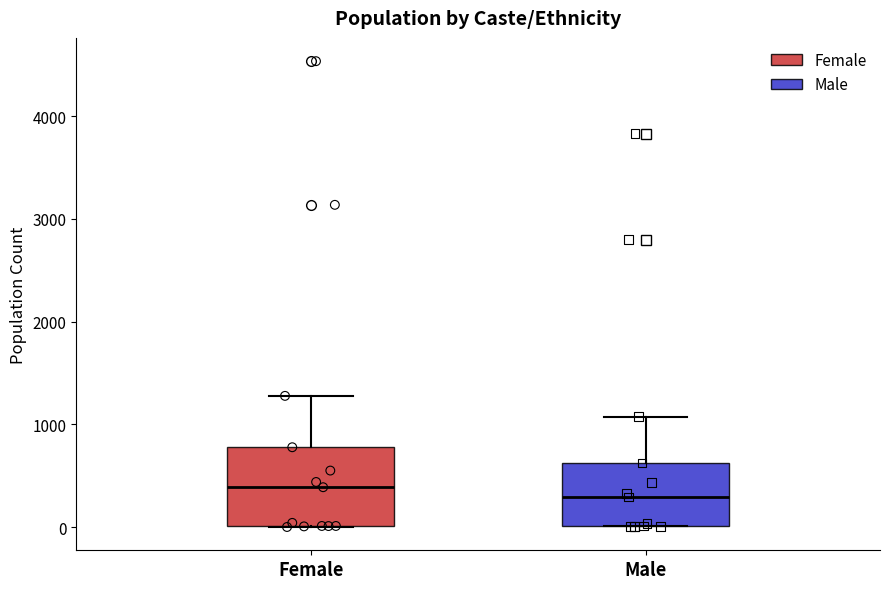

Reading left to right, transcribe this box plot: for each box, give where its median line is, the range the box spans, and where its two whiskers end, as read against the y-axis. The values are not printed on the chart, so give them approximately, as read against the axis.

Female: median 400, box 0 to 800, whiskers 0 to 1300
Male: median 300, box 0 to 600, whiskers 0 to 1100